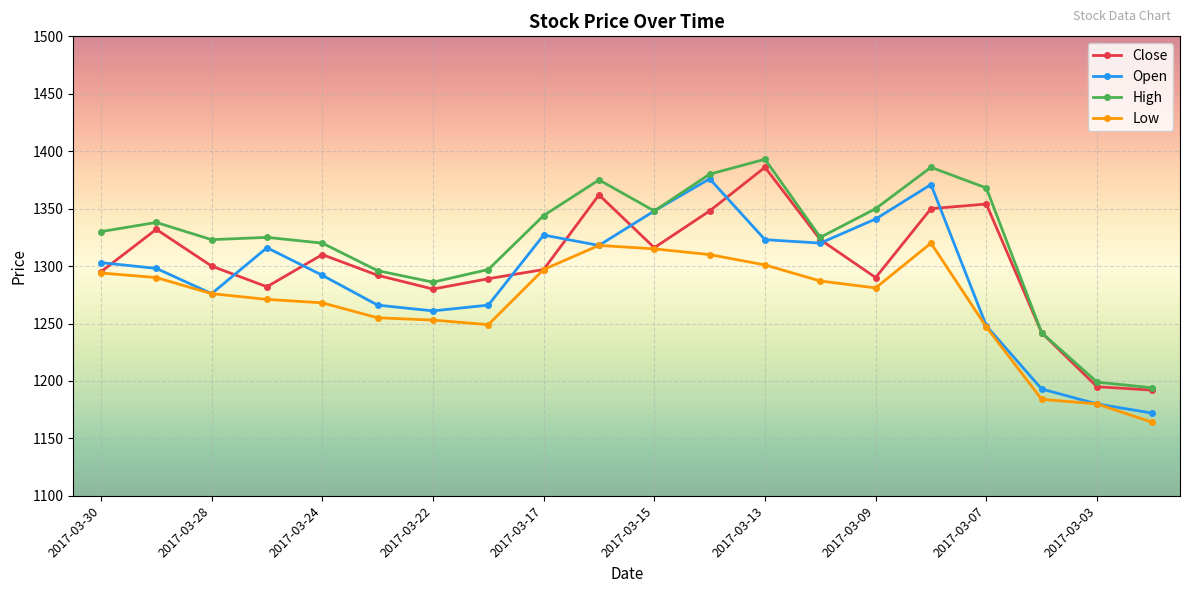

Rank the series by their average value, from lowest to highest.

Low, Open, Close, High